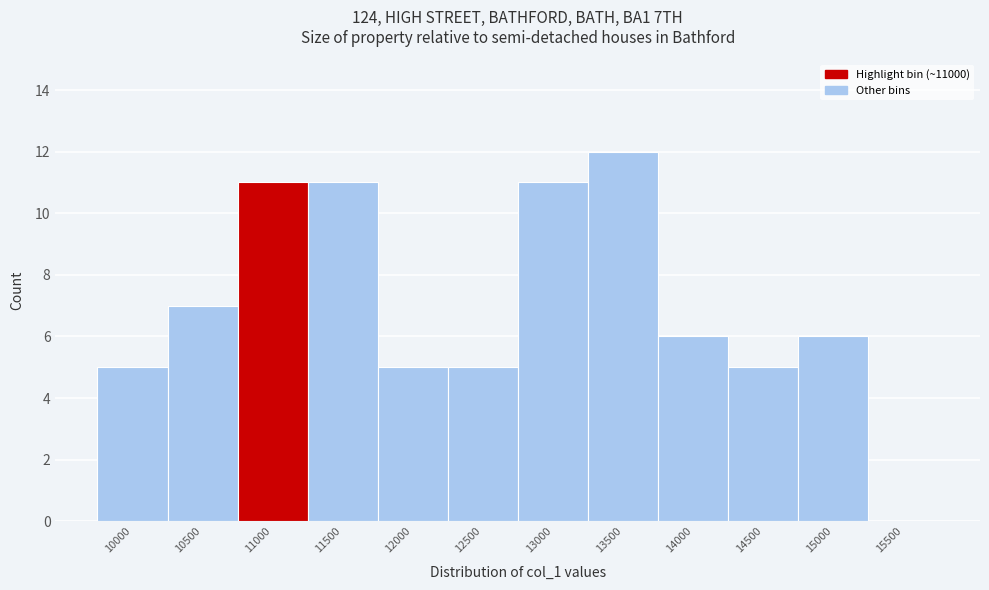

Reading left to right, transcribe all the data shown in this chart.

10000=5	10500=7	11000=11	11500=11	12000=5	12500=5	13000=11	13500=12	14000=6	14500=5	15000=6	15500=0